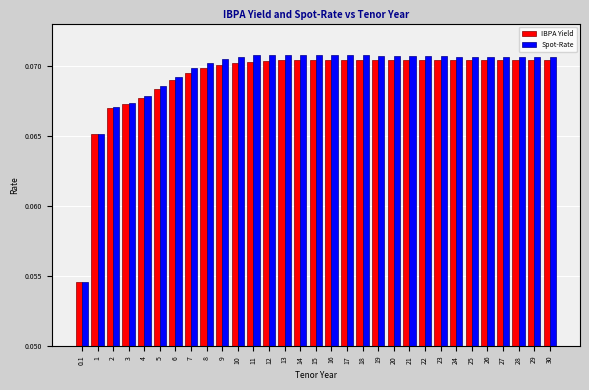

What is the sum of all Spot-Rate values?

2.2